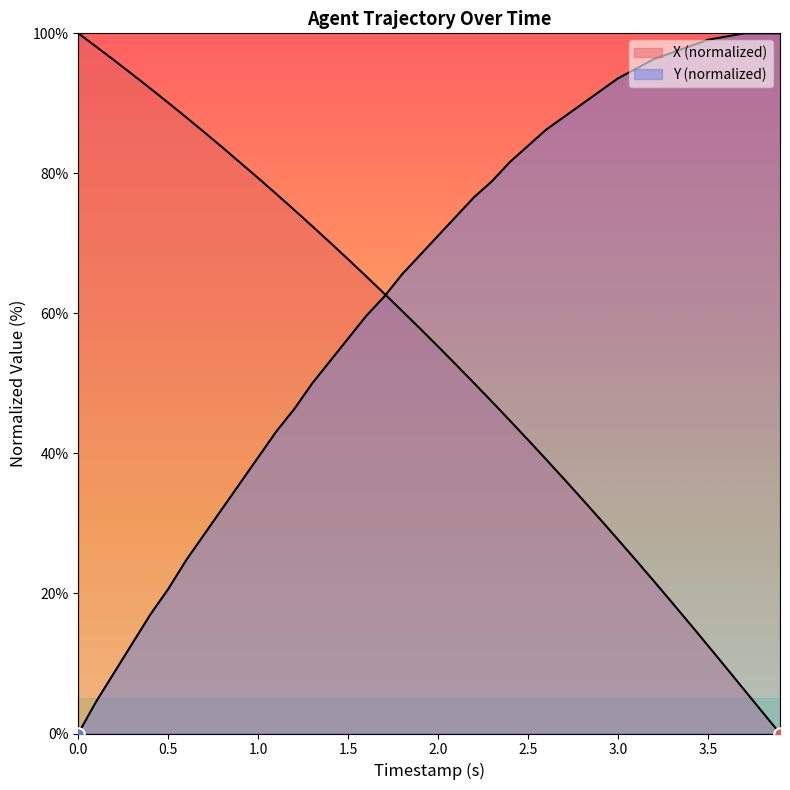

What are all the series names shown in the legend?

X, Y